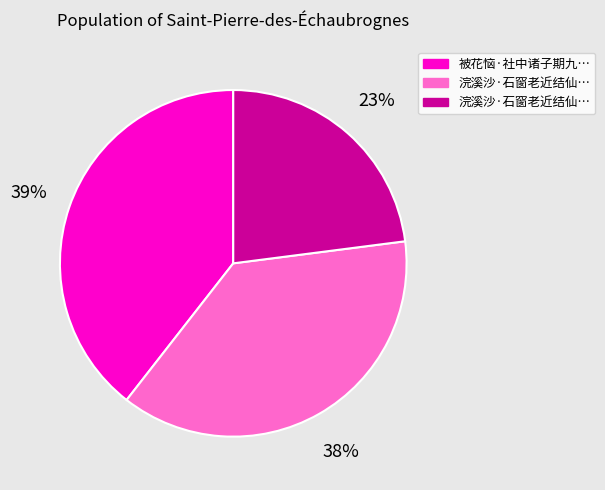

Is there any slice that represents more than half of the pie?

No